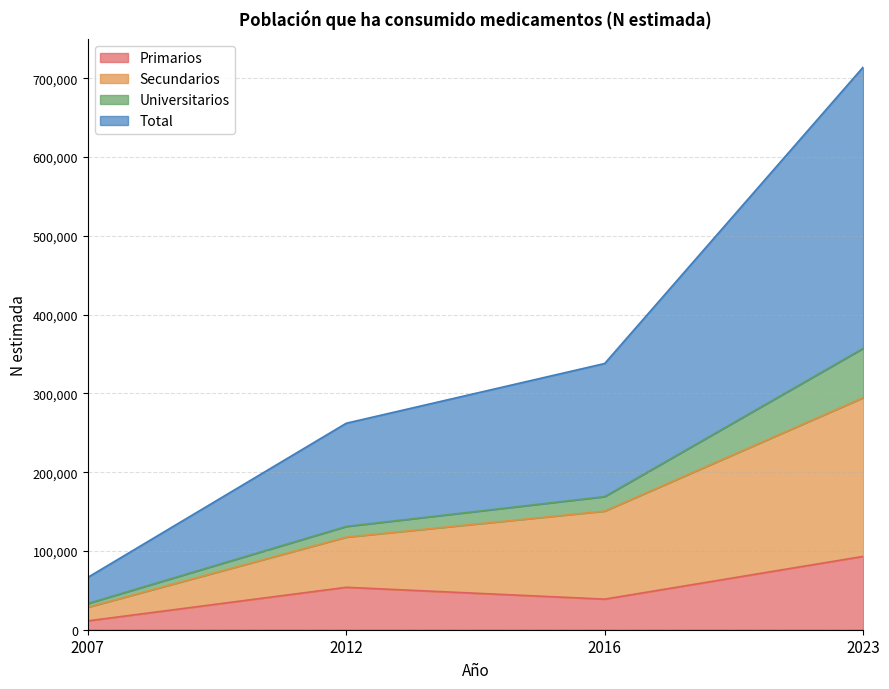

True or false: Secundarios has a value of 48365 at 2007.

False